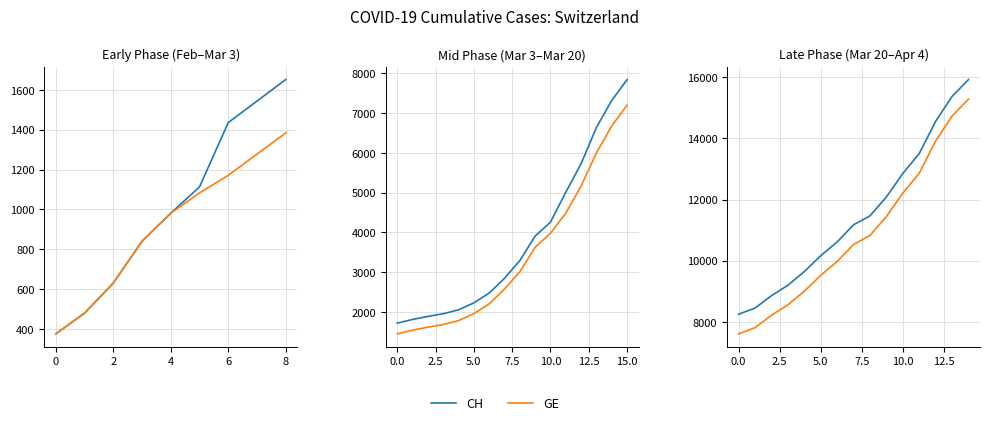

True or false: GE and CH intersect in this chart.

False